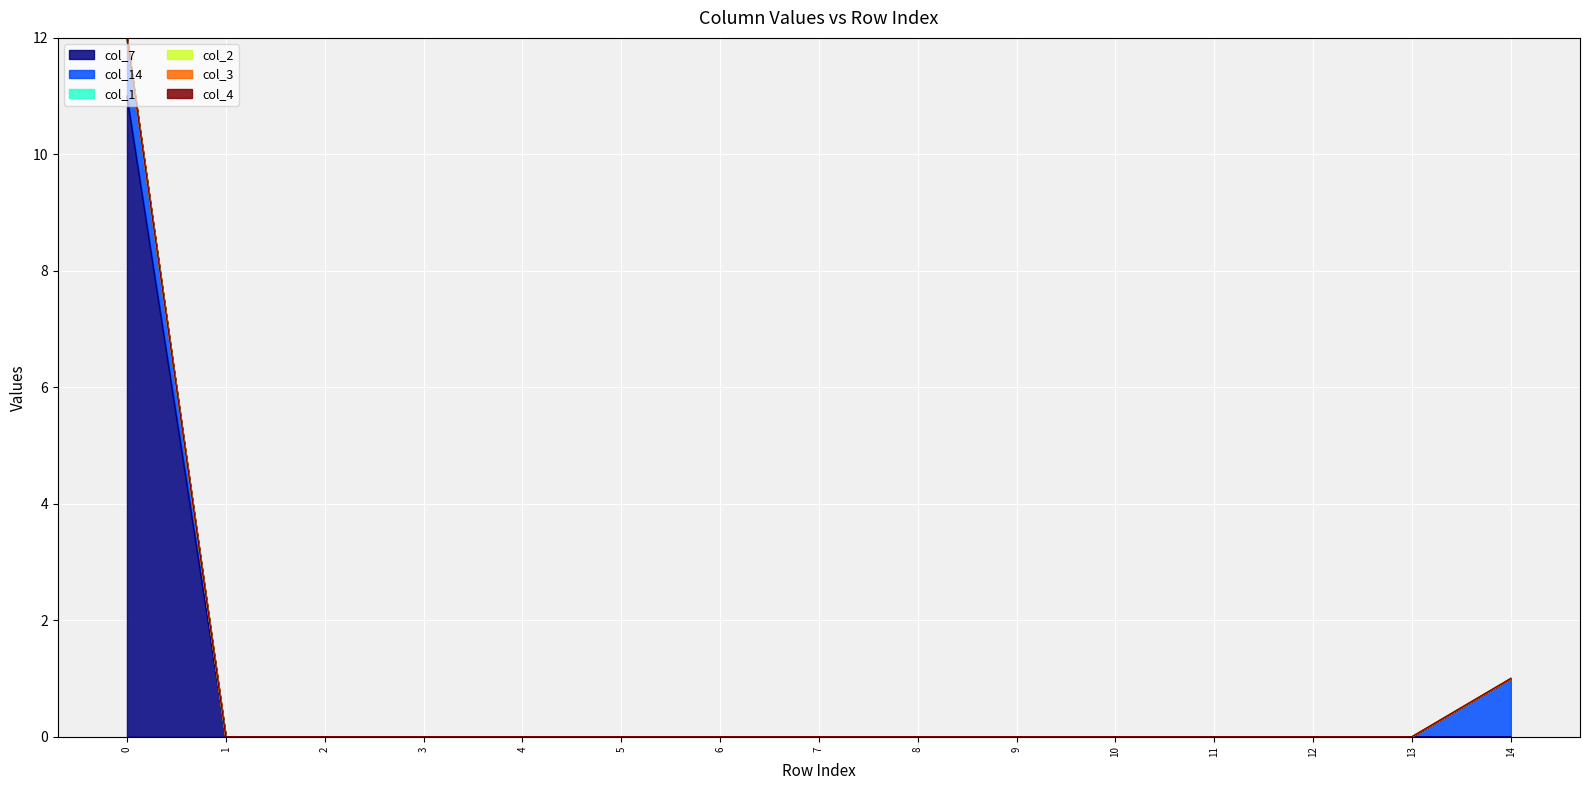

List the labels in order of col_7 value, smallest first.

1, 2, 3, 4, 5, 6, 7, 8, 9, 10, 11, 12, 13, 14, 0